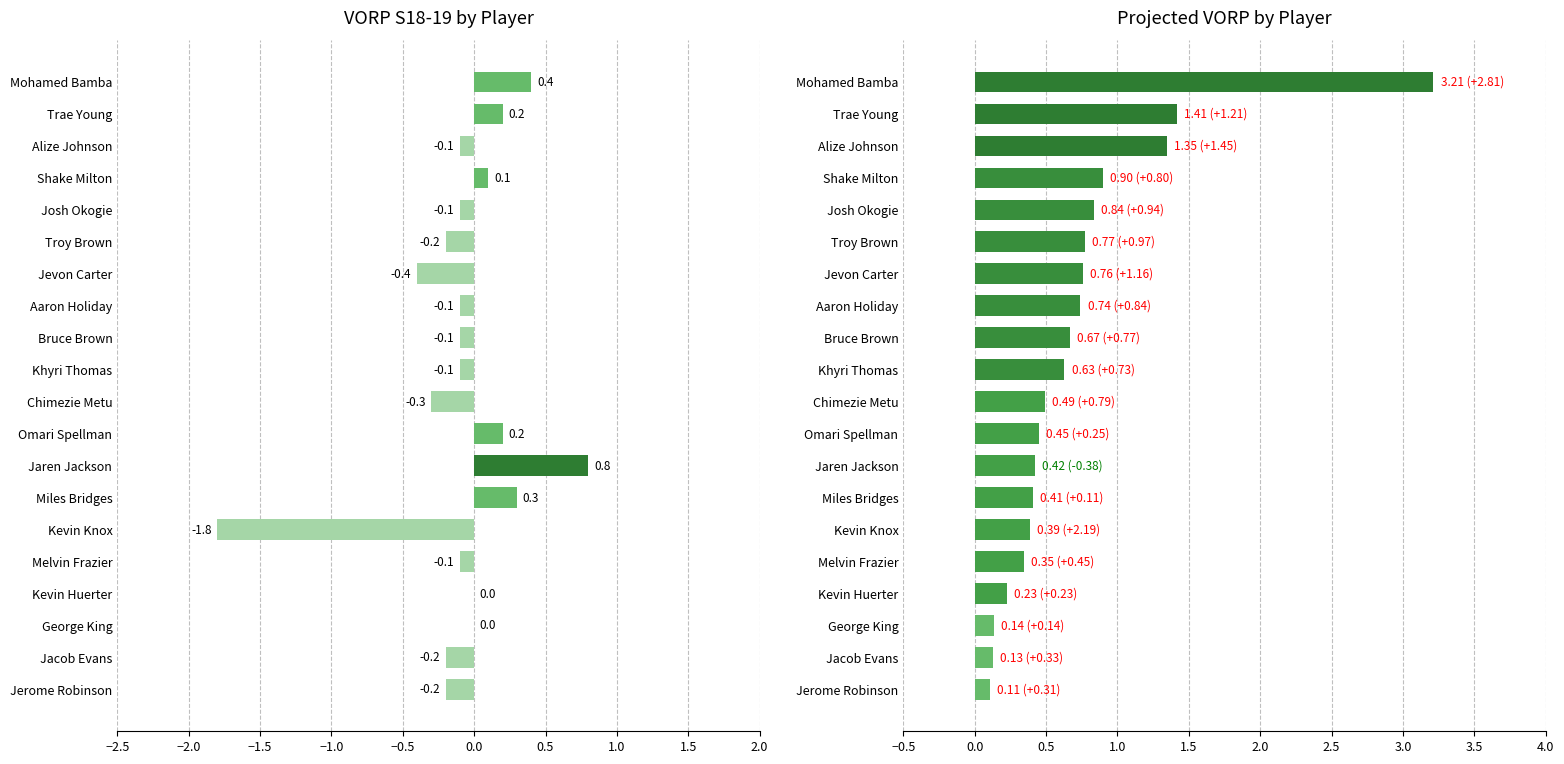

How many negative values does the VORP S18-19 series have?

12